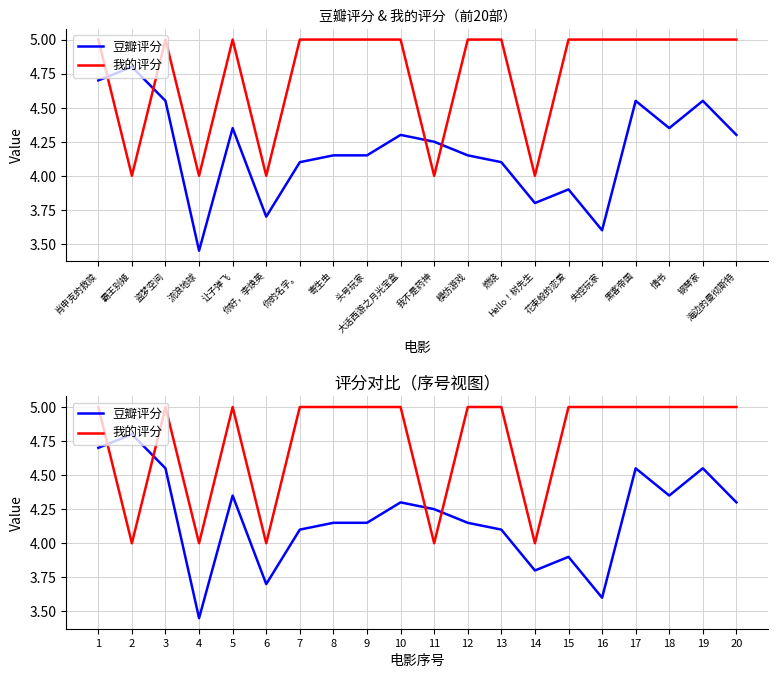

What is the difference between the maximum and minimum values in the 豆瓣评分 series?

1.3